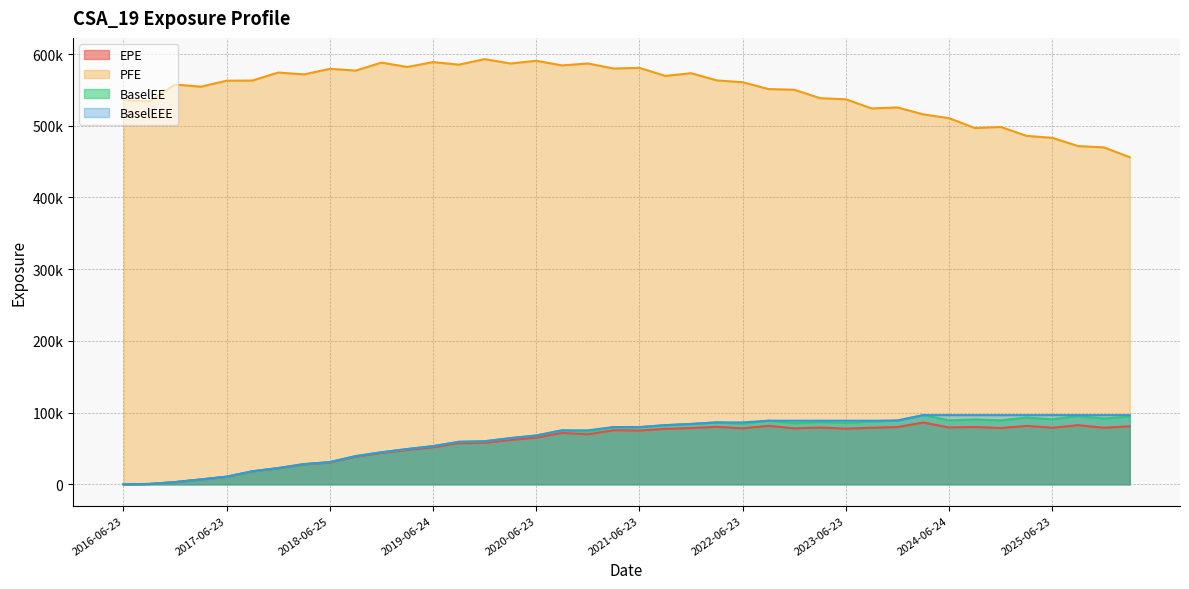

What is the difference between the second highest and minimum values in the BaselEEE series?

96433.3